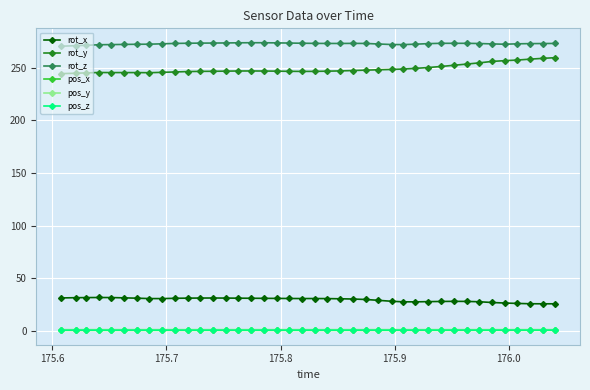

True or false: rot_x and pos_x intersect in this chart.

False